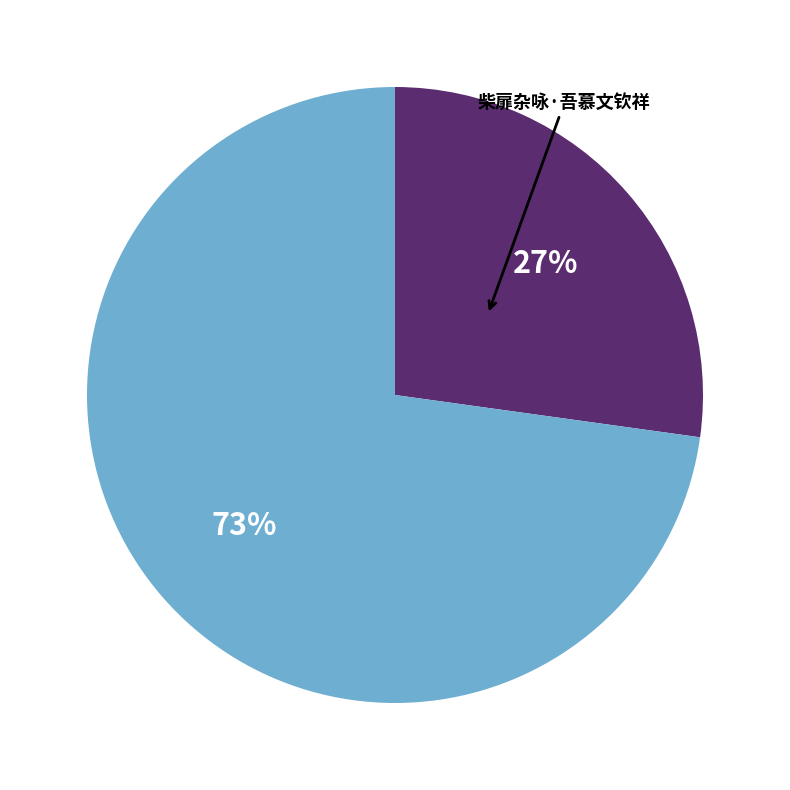

Does any single category account for the majority?

Yes